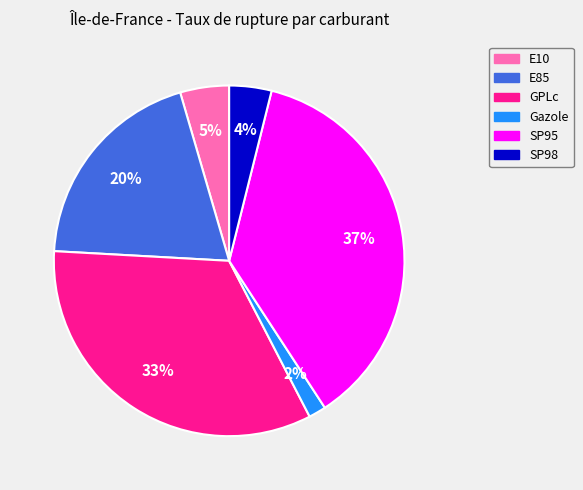

Do E85 and E10 together represent more than half of the pie?

No